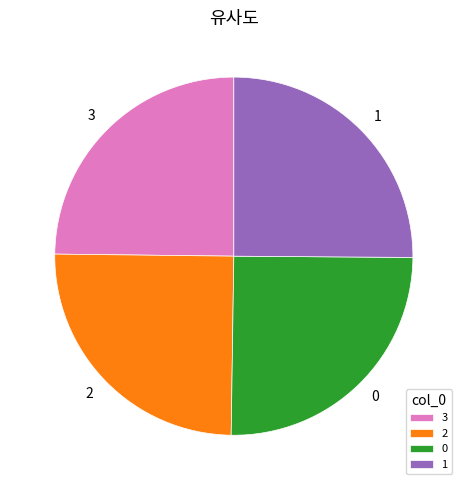

The 1 slice represents 36% of the pie. True or false?

False